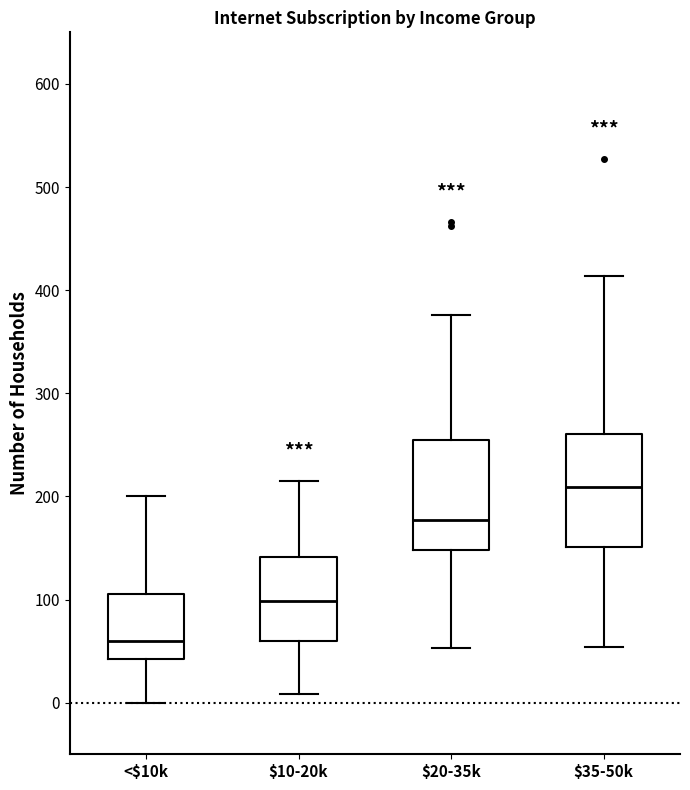

Reading left to right, read every box against the y-axis: the position of its median line, the range the box covers, and the ends of its whiskers. The values are not printed on the chart, so give them approximately, as read against the axis.

<$10k: median 60, box 40 to 110, whiskers 0 to 200
$10-20k: median 100, box 60 to 140, whiskers 10 to 220
$20-35k: median 180, box 150 to 260, whiskers 50 to 380
$35-50k: median 210, box 150 to 260, whiskers 50 to 410